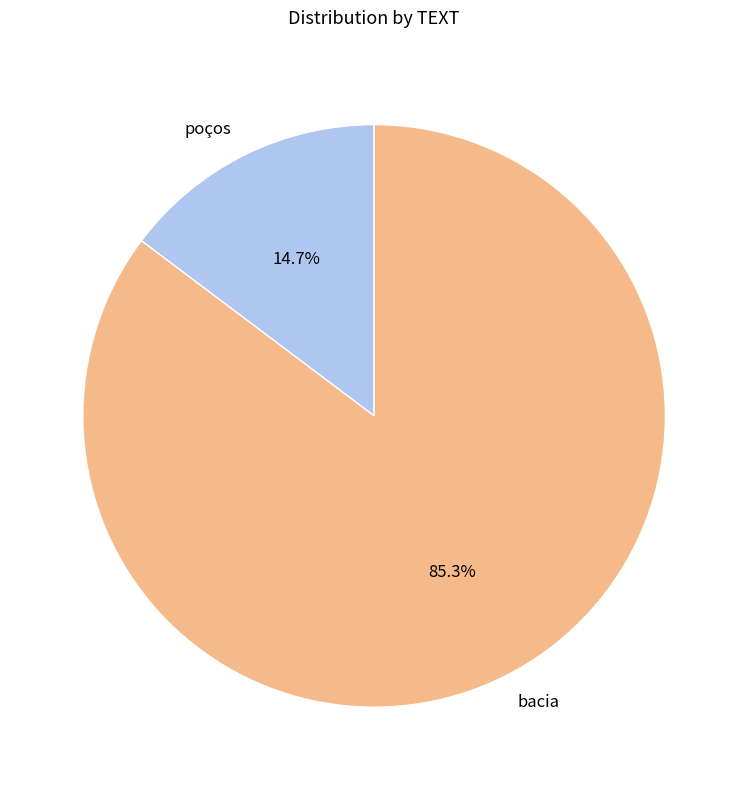

What is the total percentage of bacia and poços?

100.0%